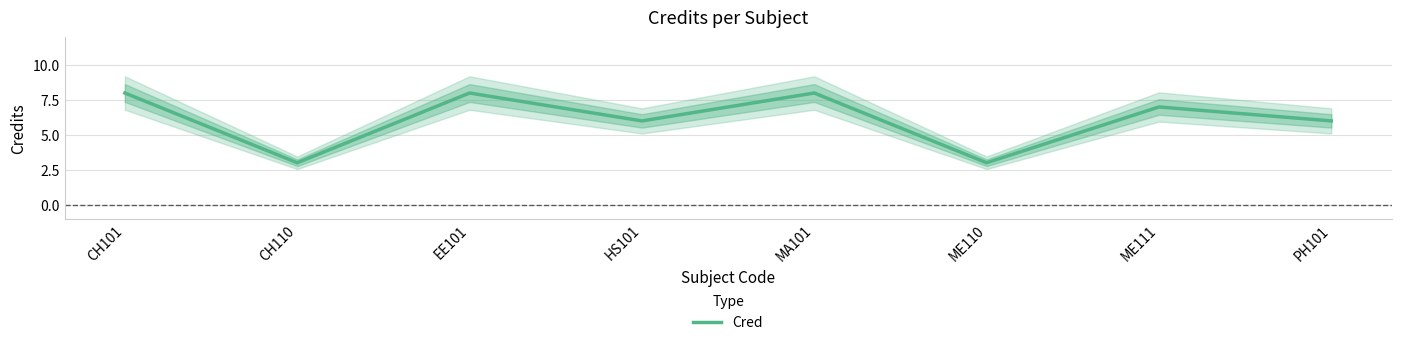

What is the smallest value displayed?

3